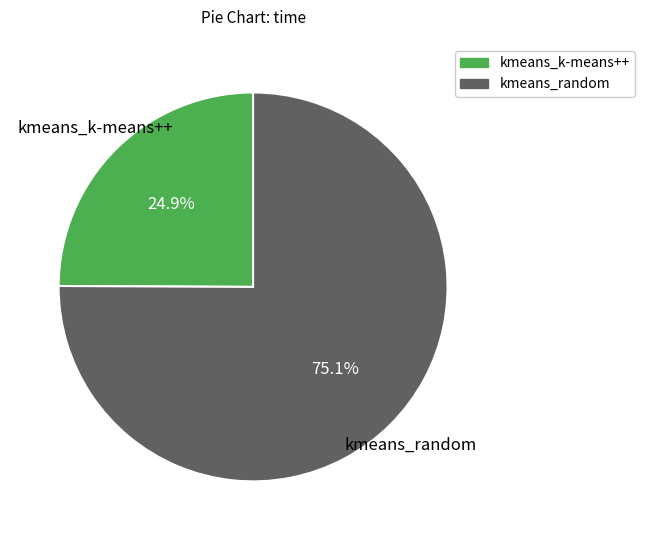

Does any single category account for the majority?

Yes